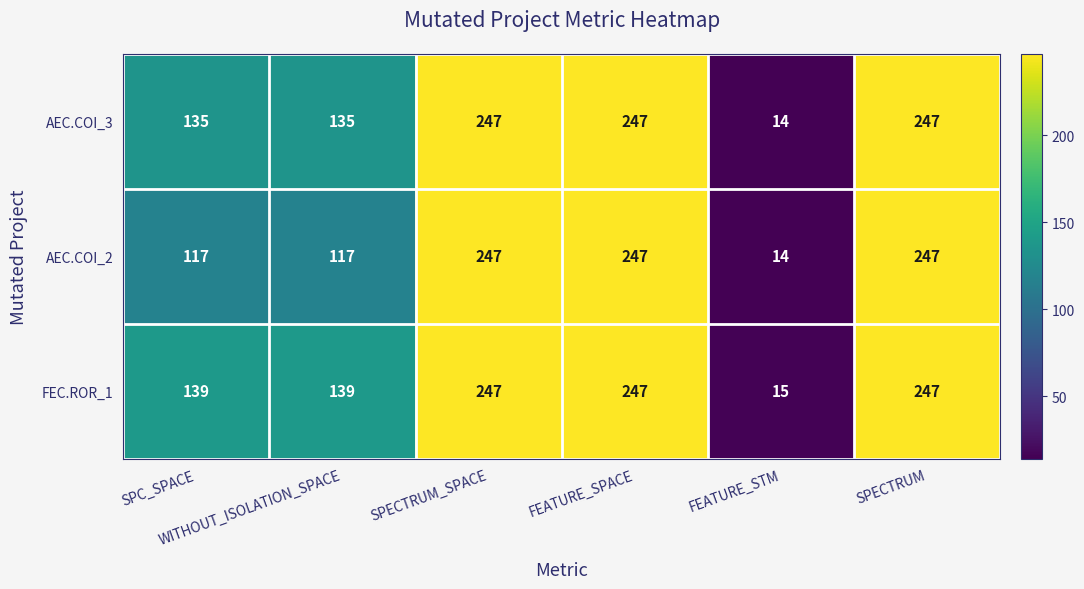

What is the difference between the second highest and minimum values in the AEC.COI_2 series?

233